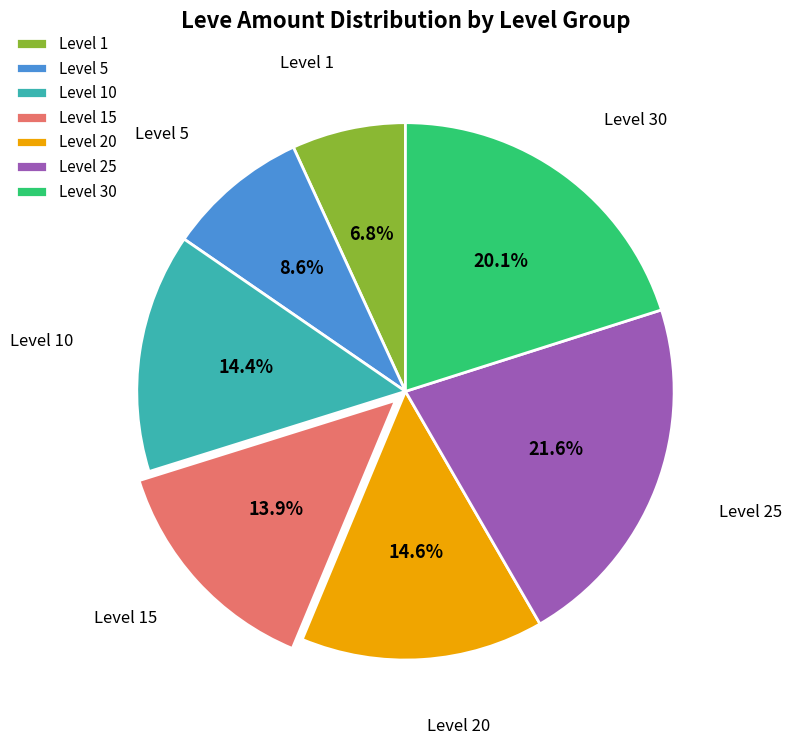

The Level 1 slice represents 11% of the pie. True or false?

False